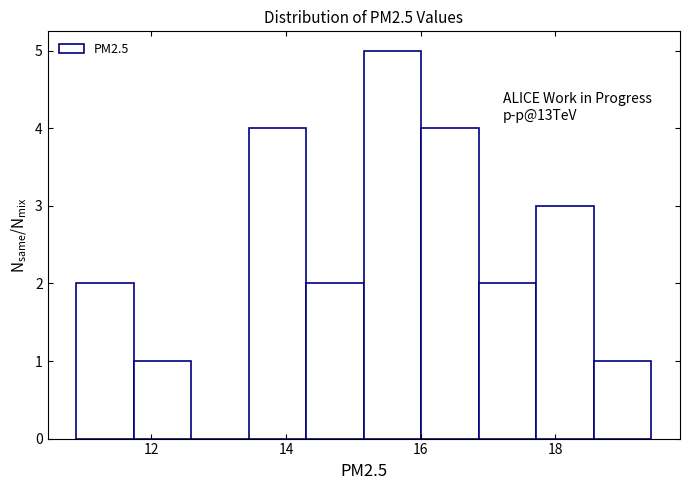

Over which range of the x-axis is the bar tallest?

15.2 to 16.0